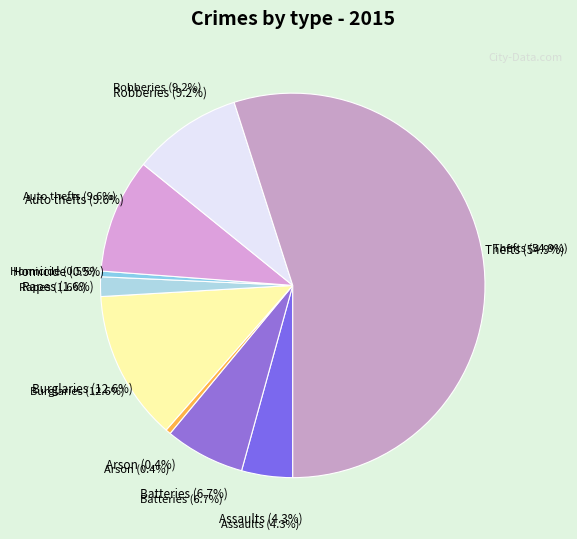

What is the majority slice?

Theft